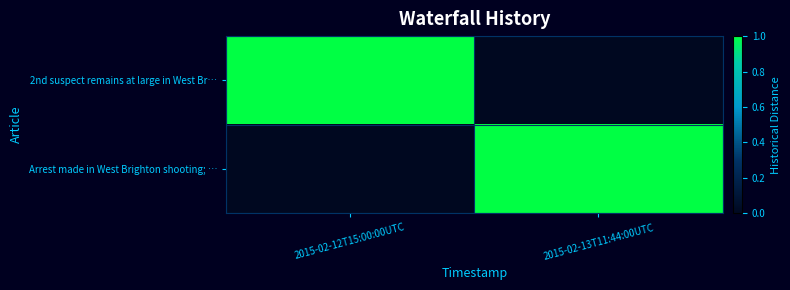

Reading right to left, list all the values displayed in this chart.

2nd suspect remains at large in West Br…: 2015-02-13T11:44:00UTC=0	2015-02-12T15:00:00UTC=1
Arrest made in West Brighton shooting; …: 2015-02-13T11:44:00UTC=1	2015-02-12T15:00:00UTC=0